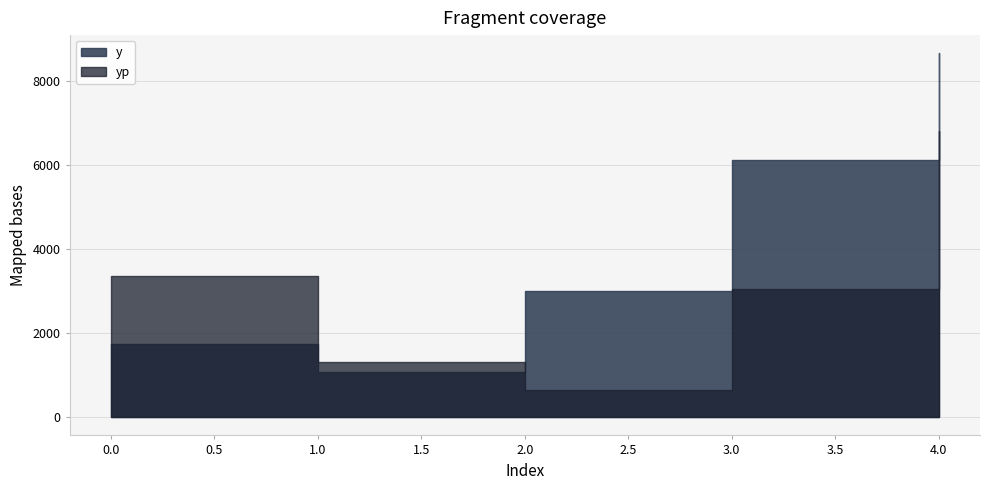

What value does the y series have at 1?

1071.0